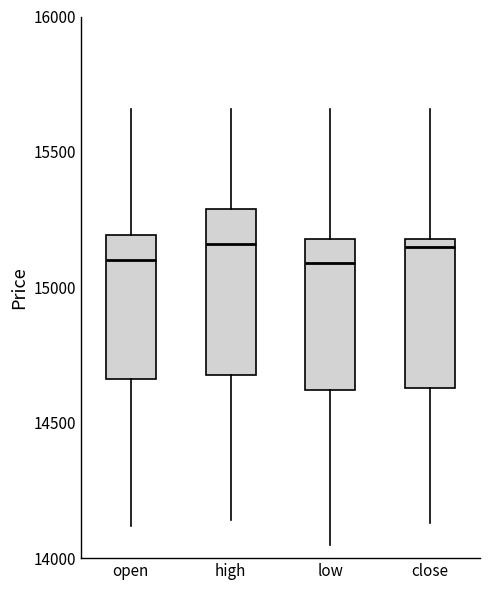

Where does the lower whisker of the box for low end on the y-axis? The values are not printed on the chart, so give them approximately, as read against the axis.

14050